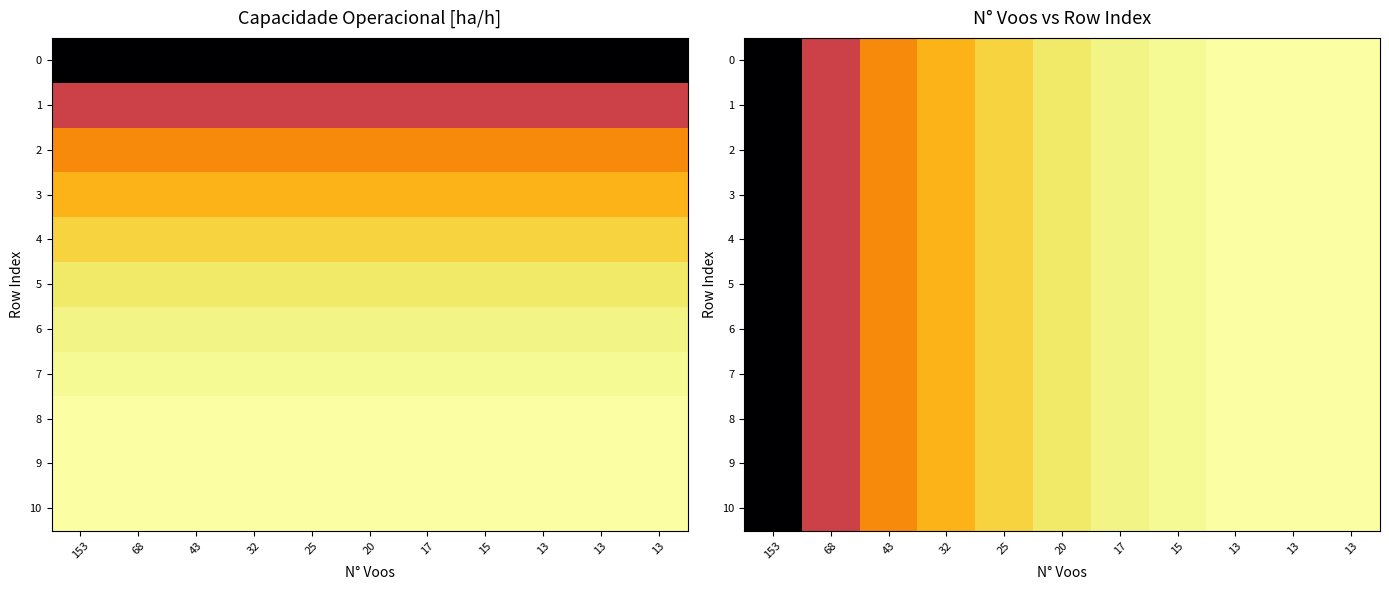

At how many categories does at least one series exceed 3?

11